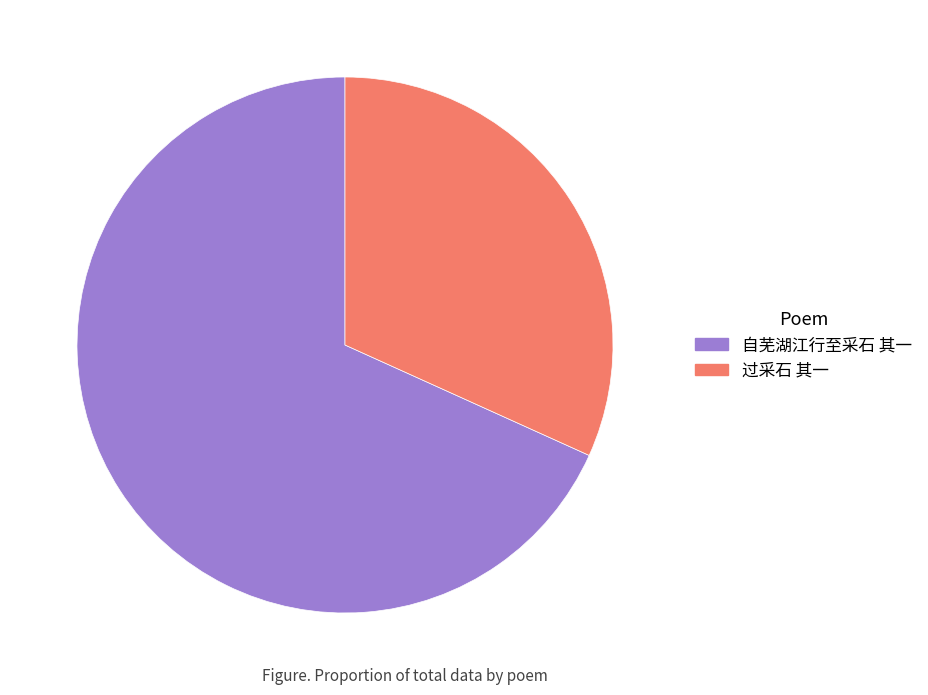

Approximately how many times larger is the value at 过采石 其一 compared to 自芜湖江行至采石 其一?

0.5